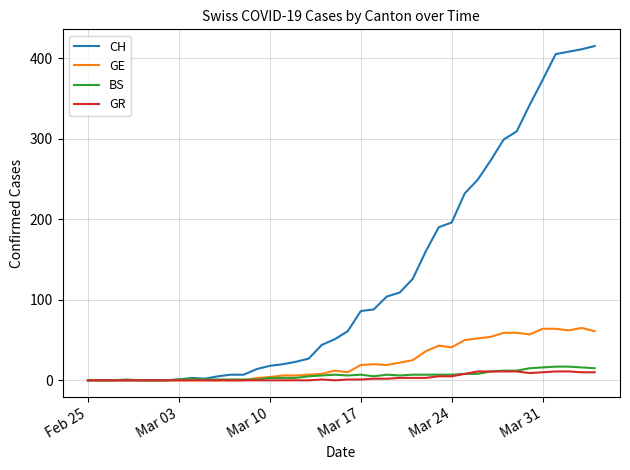

What is the maximum value shown in the chart?

415